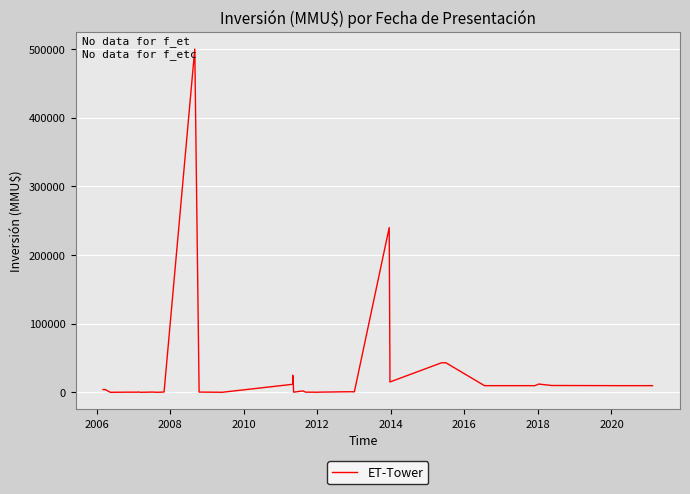

Count the number of data series in this chart.

1